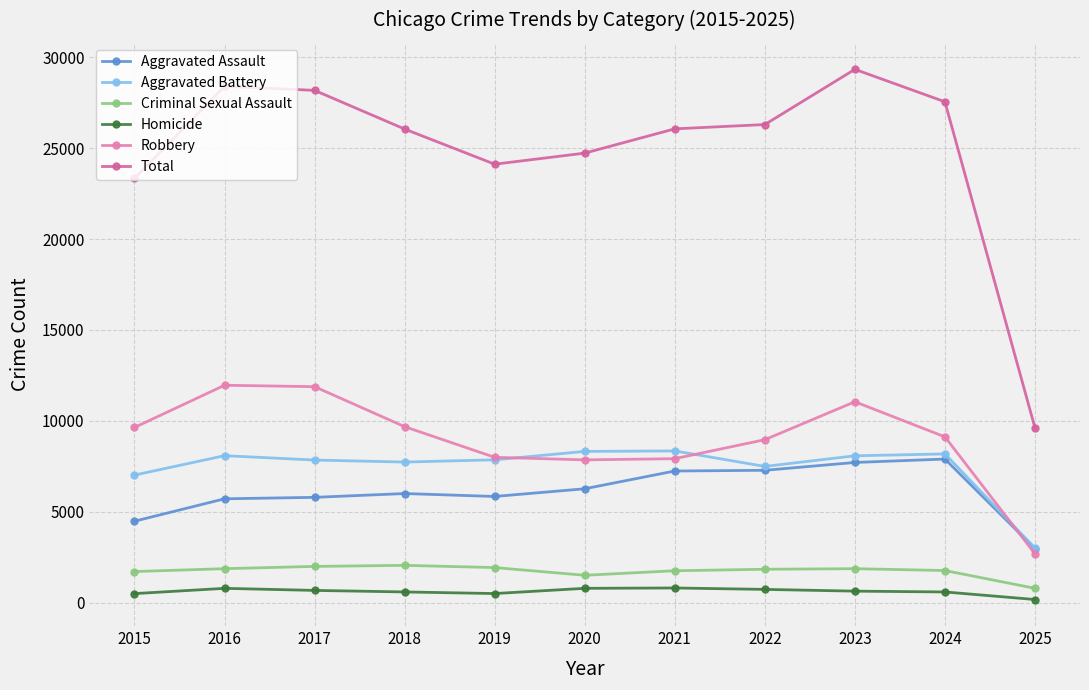

What is the difference between the maximum and minimum values in the Homicide series?

635